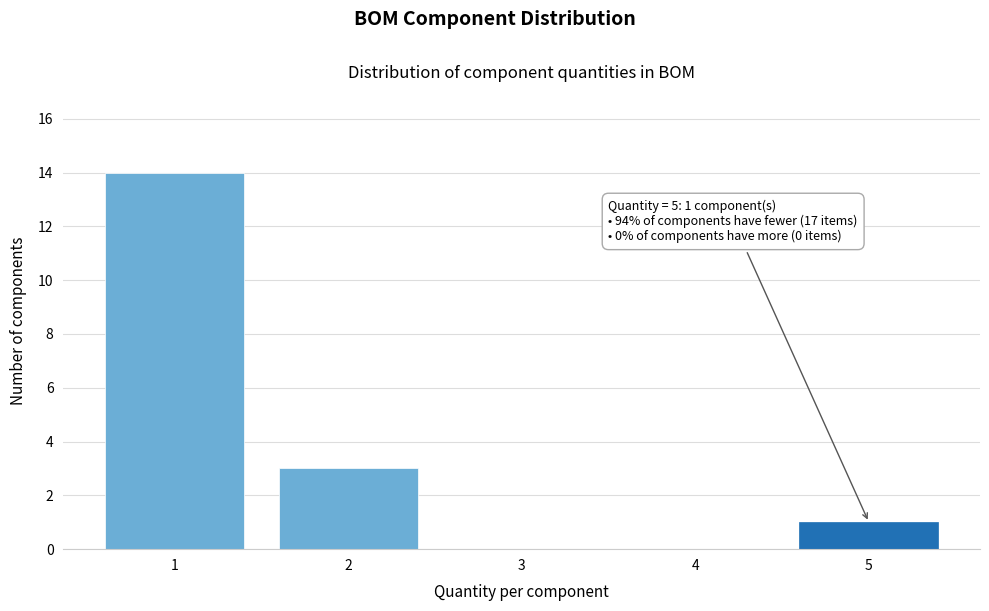

Reading left to right, list all the values displayed in this chart.

1=14	2=3	3=0	4=0	5=1